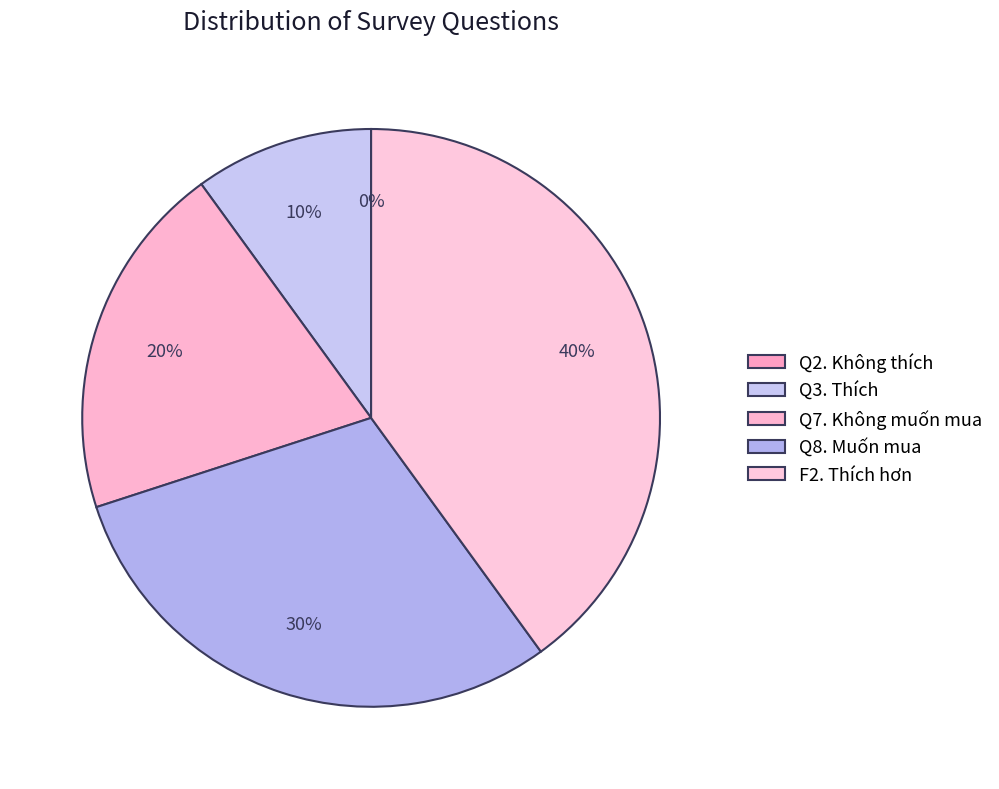

True or false: Q7. Không muốn mua accounts for 13% of the total.

False